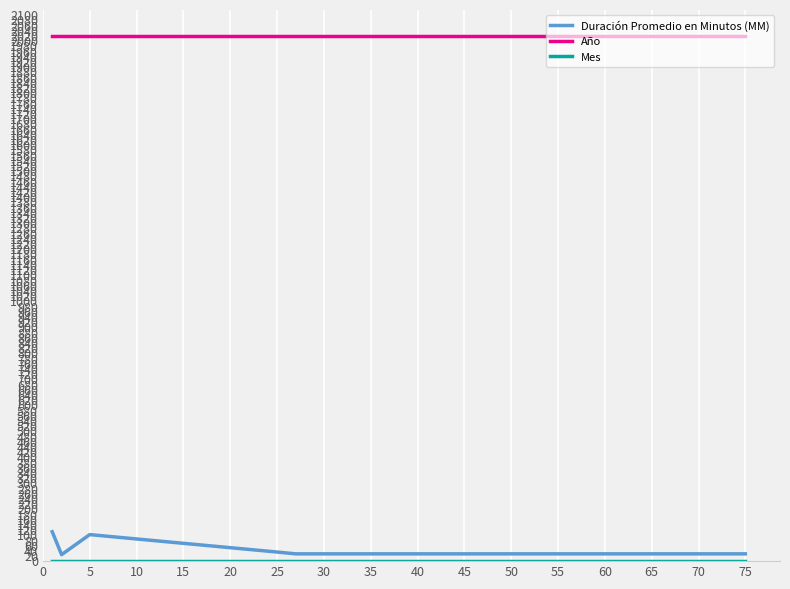

Which series has the largest total across all categories?

Año